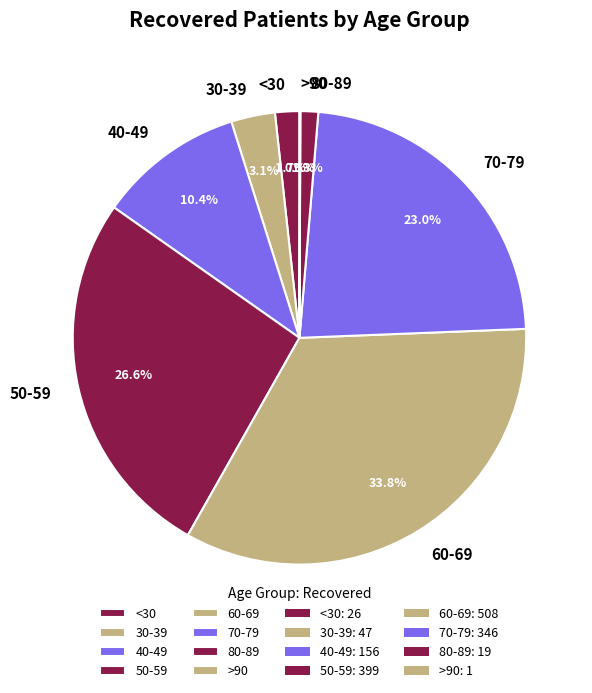

What is the ratio of the value at 30-39 to the value at 40-49?

0.3